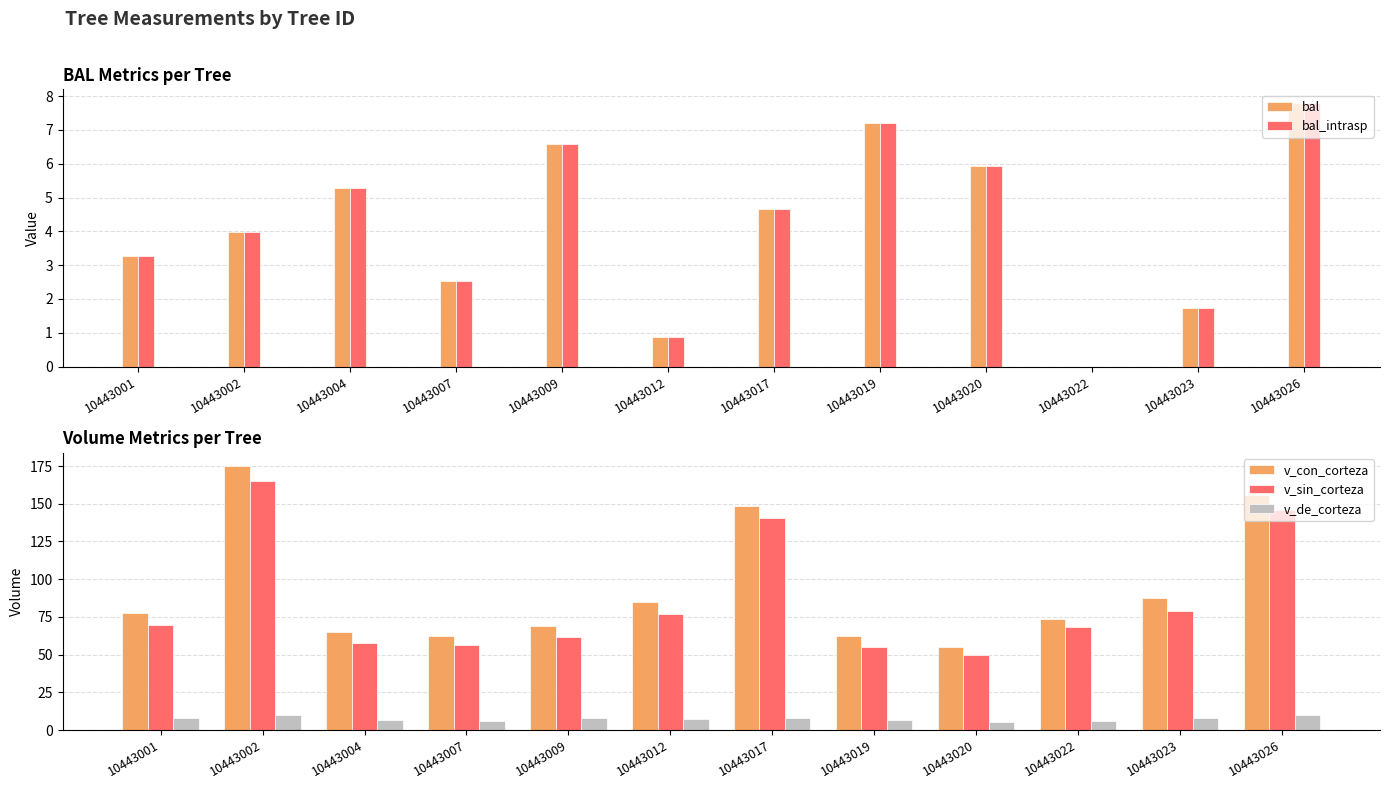

Reading left to right, transcribe all the data shown in this chart.

bal: 3.3	4.0	5.3	2.5	6.6	0.9	4.7	7.2	5.9	0.0	1.7	7.8
bal_intrasp: 3.3	4.0	5.3	2.5	6.6	0.9	4.7	7.2	5.9	0.0	1.7	7.8
v_con_corteza: 77.8	175.0	64.7	62.3	69.1	84.6	148.4	62.1	55.1	73.9	87.4	155.7
v_sin_corteza: 69.8	165.4	57.7	56.5	61.5	77.2	140.6	55.2	49.5	68.0	79.2	145.7
v_de_corteza: 8.0	9.6	7.0	5.8	7.7	7.4	7.8	6.9	5.6	5.8	8.2	10.0